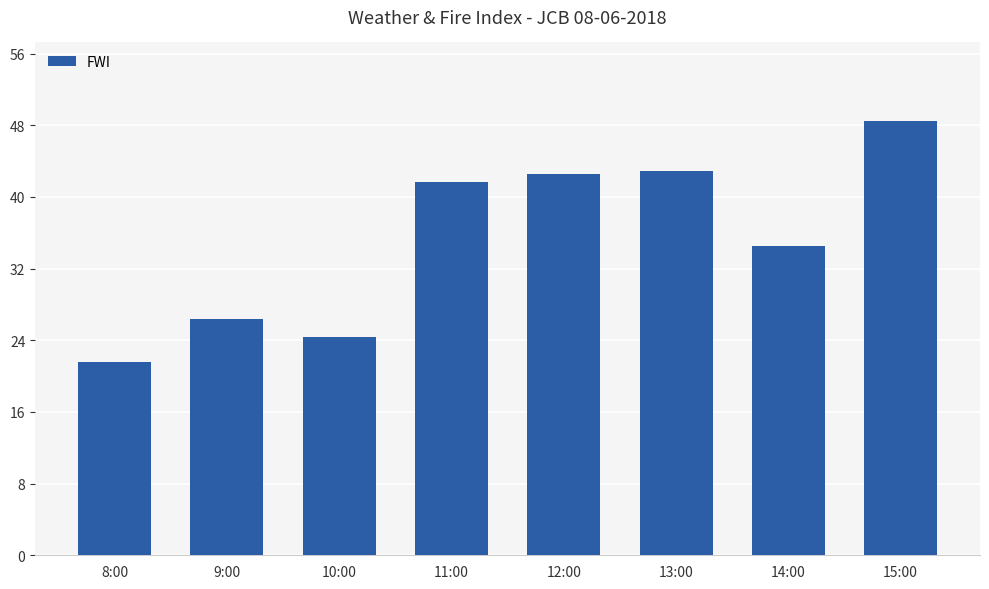

What is the label of the 8th bar from the left?

15:00